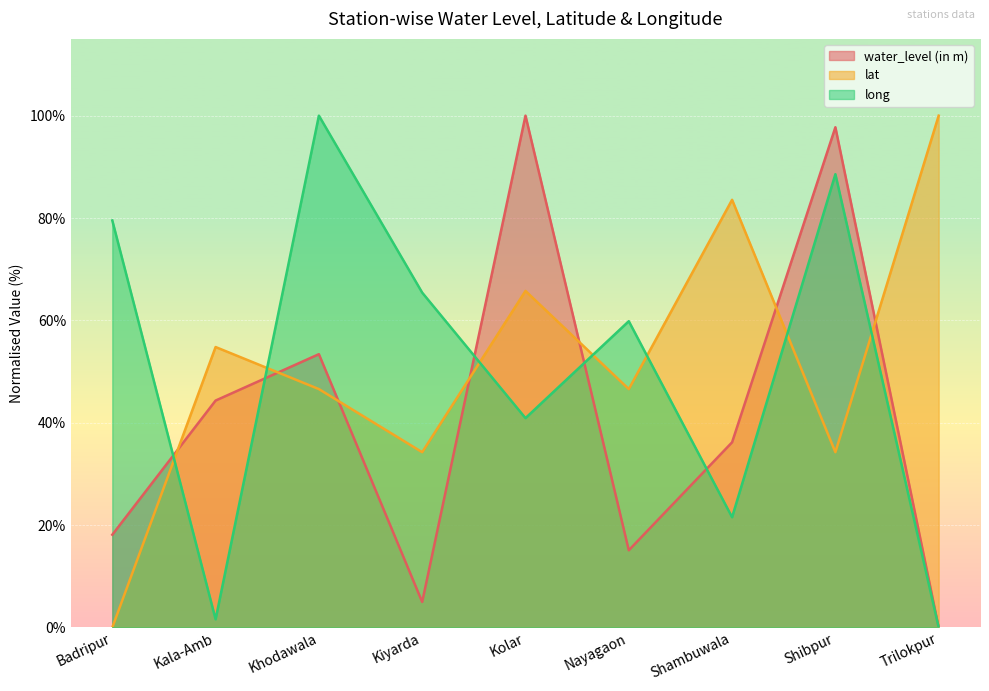

How many interior local peaks does the long series have?

3